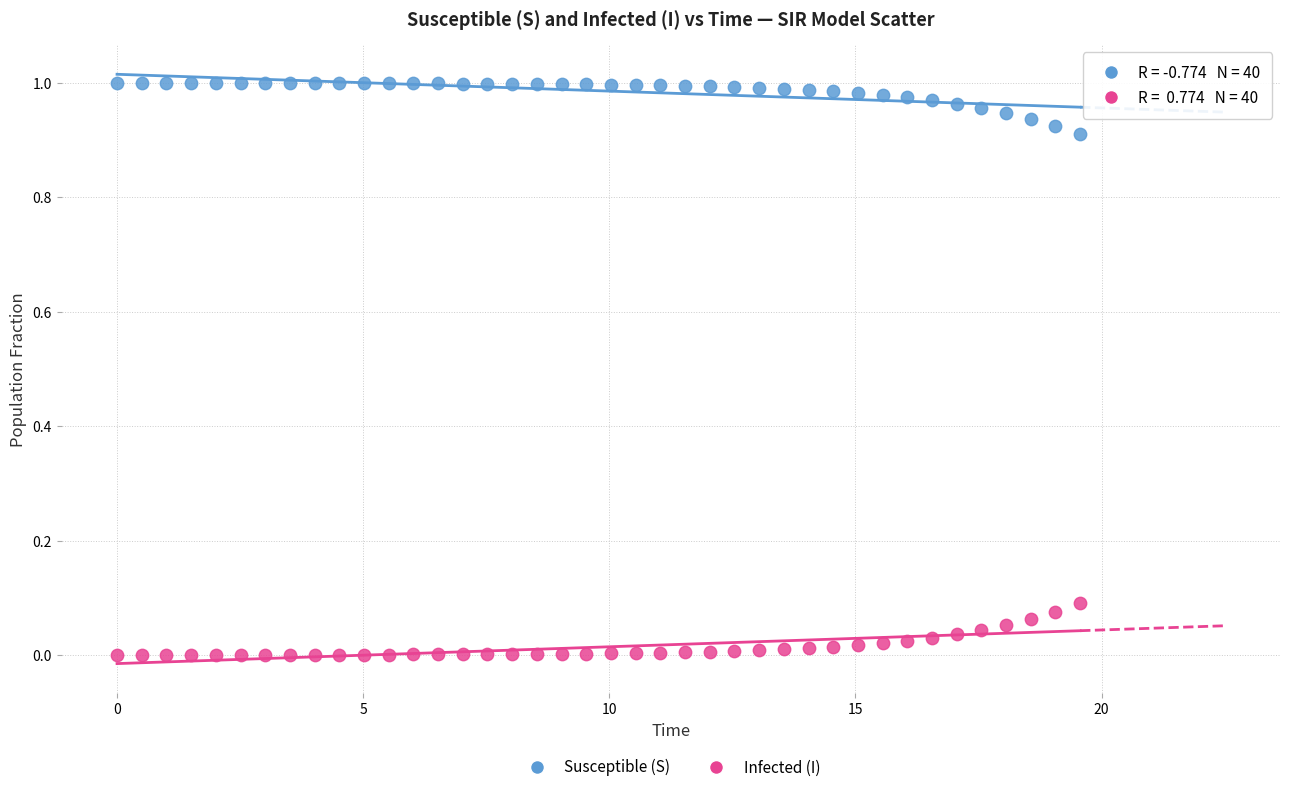

Which series contains the lowest Y value?

Infected (I)